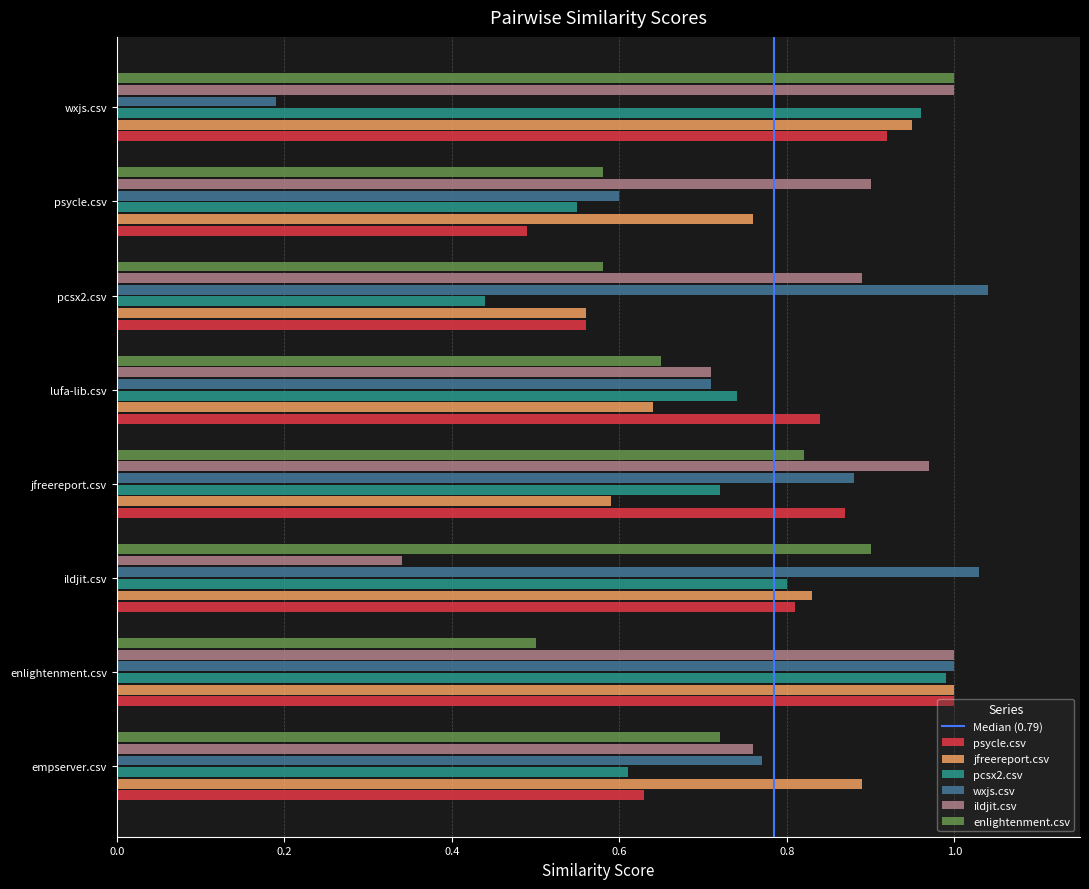

List the labels in order of psycle.csv value, largest first.

enlightenment.csv, wxjs.csv, jfreereport.csv, lufa-lib.csv, ildjit.csv, empserver.csv, pcsx2.csv, psycle.csv